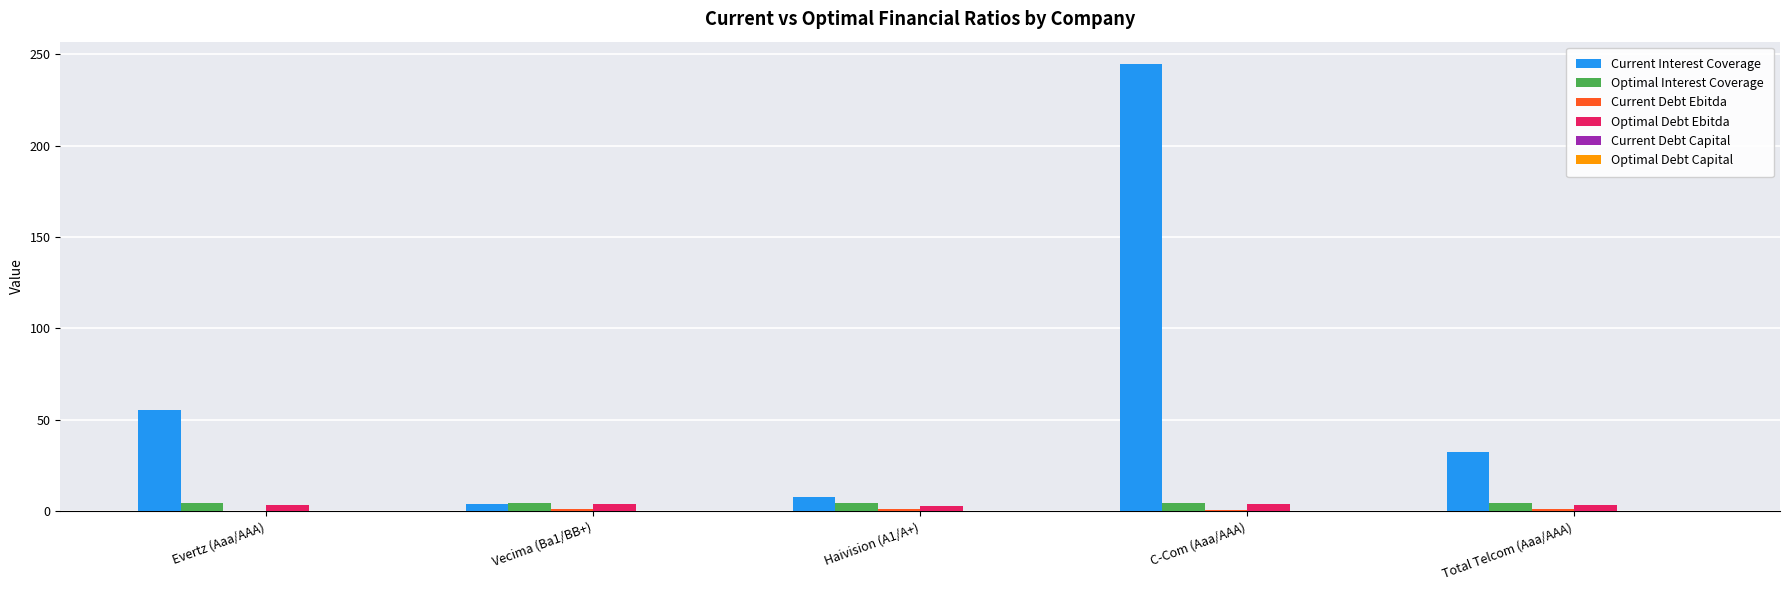

Between Evertz (Aaa/AAA) and Total Telcom (Aaa/AAA), which series saw the biggest shift?

Current Interest Coverage